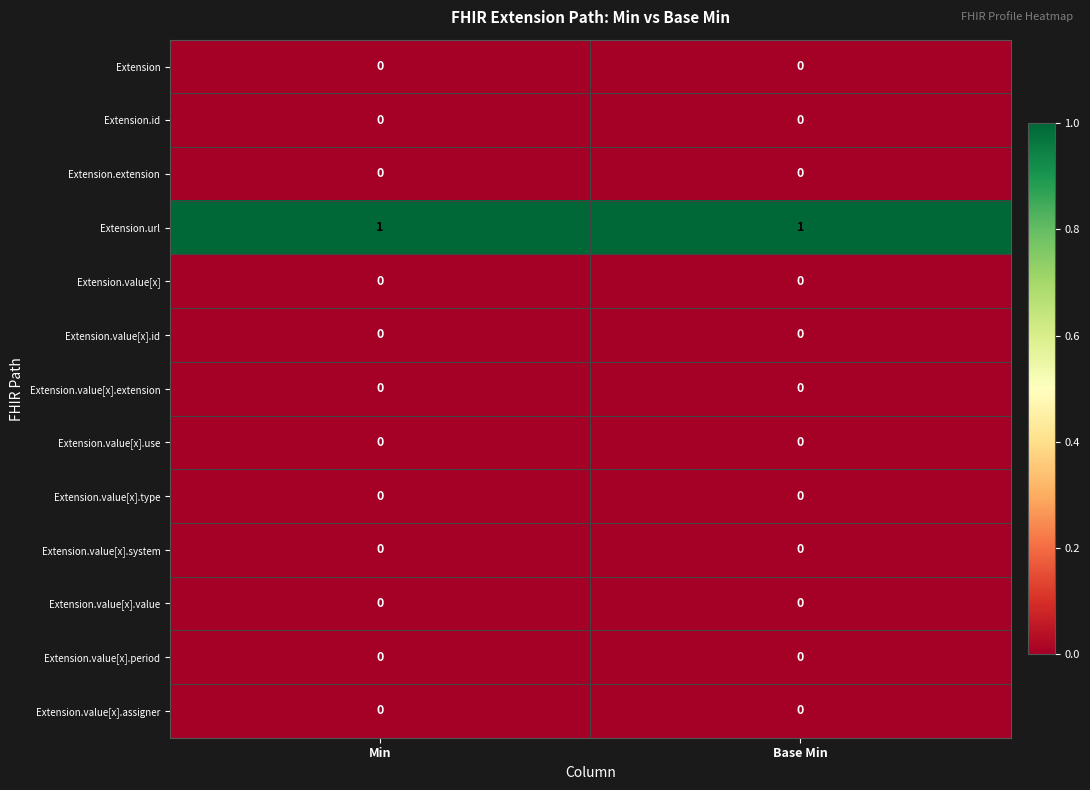

The value of Extension.value[x].assigner at Base Min is 0. True or false?

True